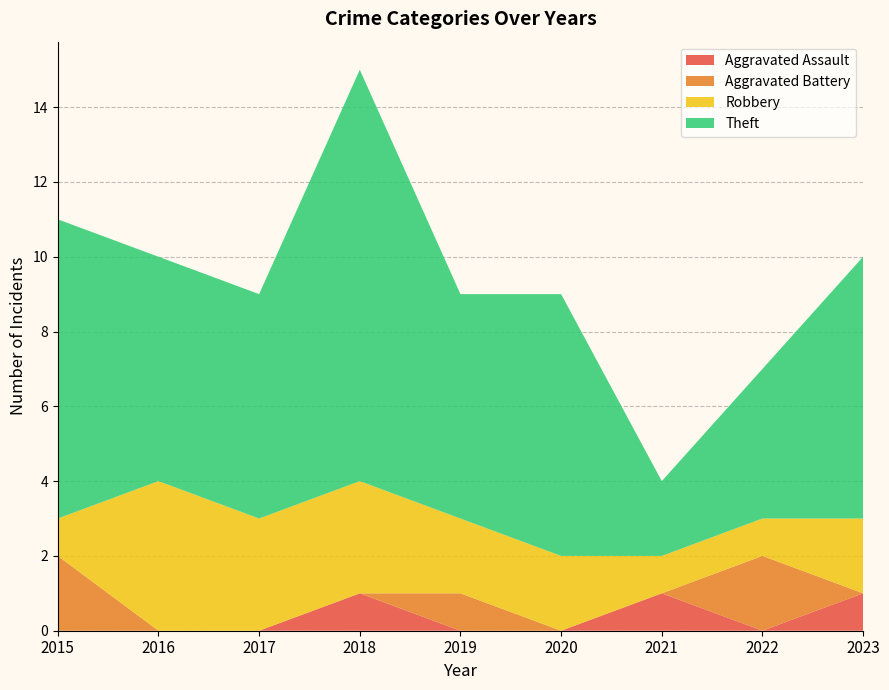

Reading left to right, list all the values displayed in this chart.

Aggravated Assault: 0	0	0	1	0	0	1	0	1
Aggravated Battery: 2	0	0	0	1	0	0	2	0
Robbery: 1	4	3	3	2	2	1	1	2
Theft: 8	6	6	11	6	7	2	4	7